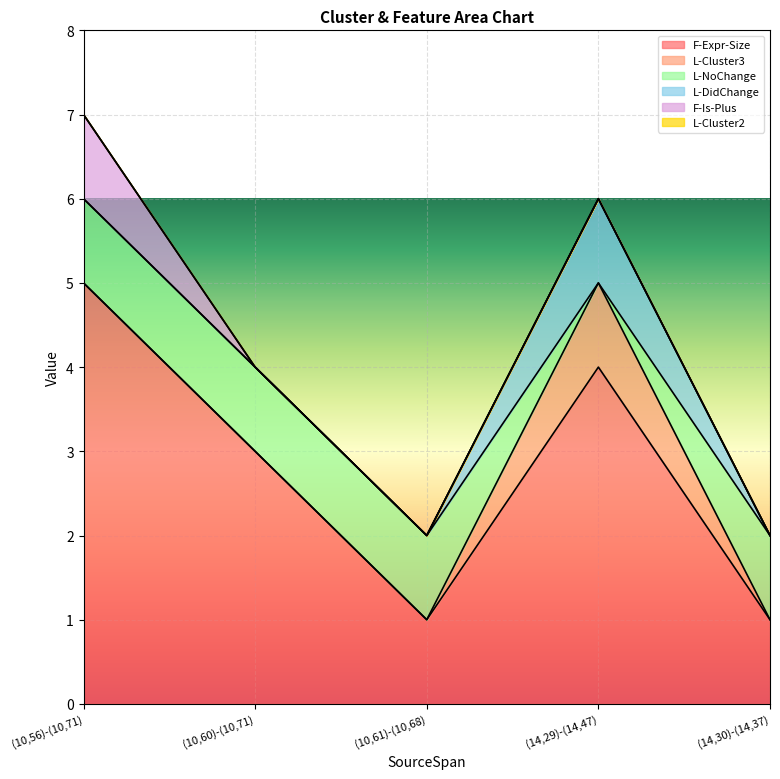

Which series has the largest total across all categories?

F-Expr-Size